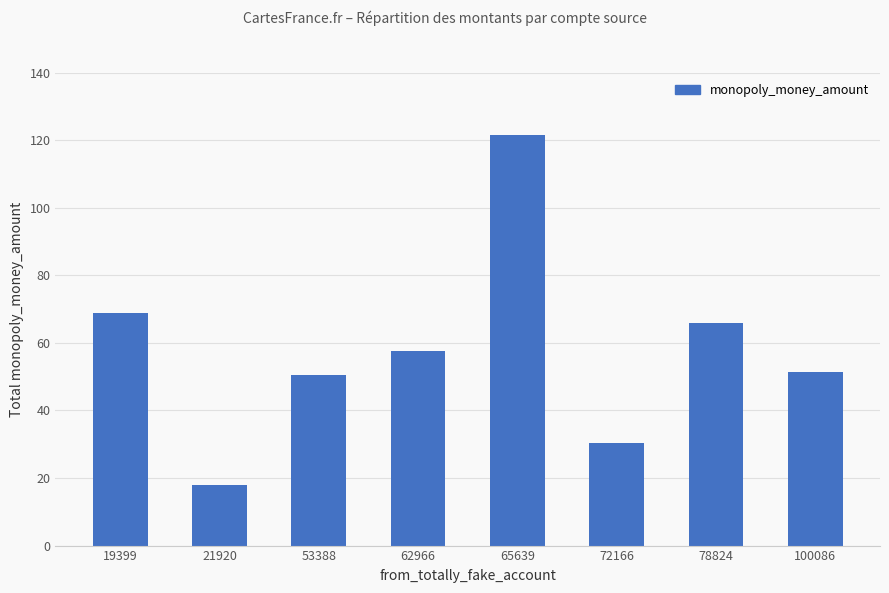

Approximately how many times larger is the value at 53388 compared to 21920?

2.8